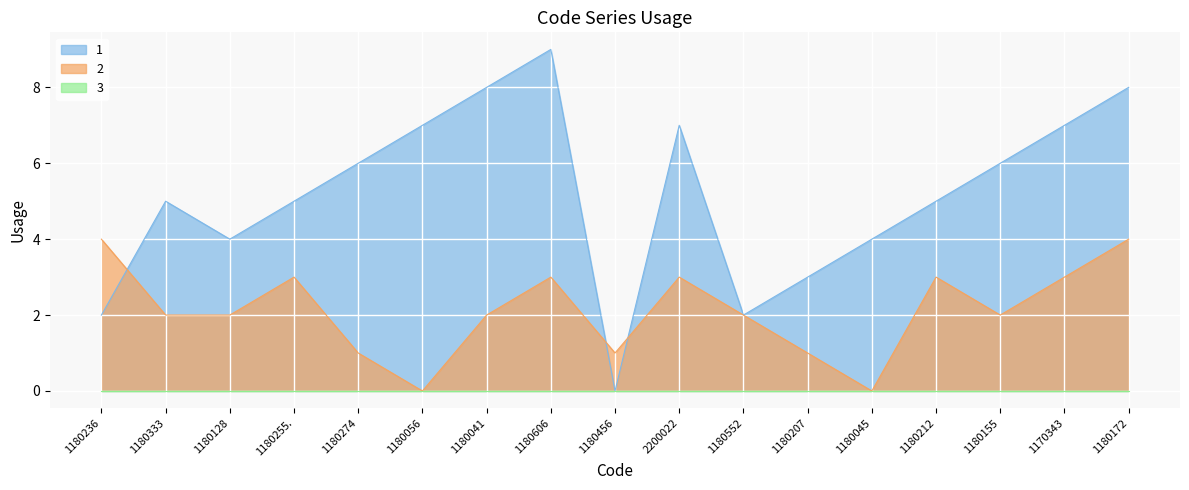

What position from the left is 1170343?

16